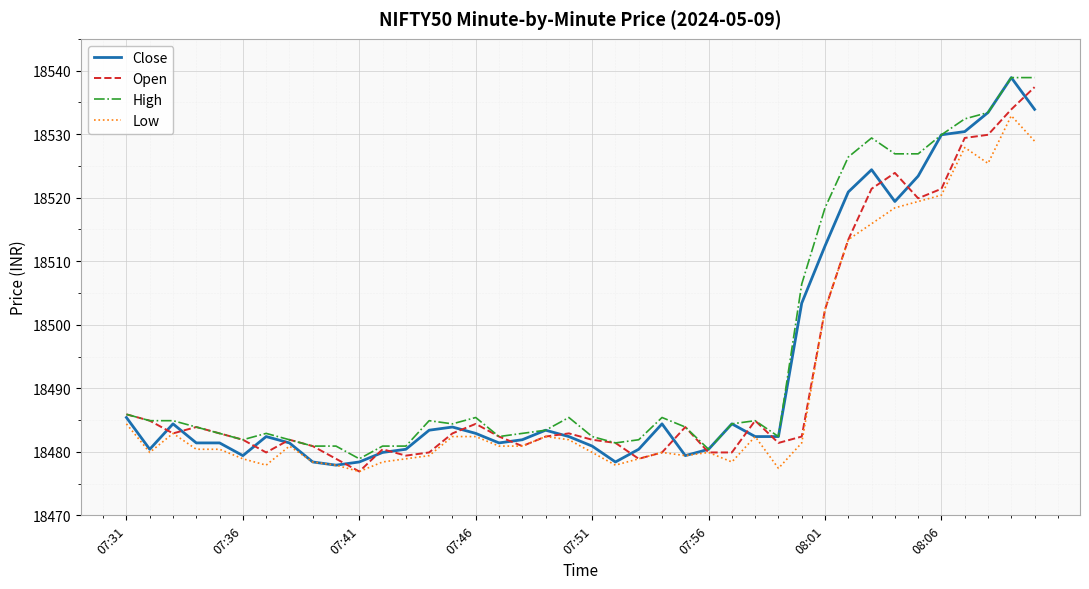

Rank the series by their average value, from highest to lowest.

High, Close, Open, Low